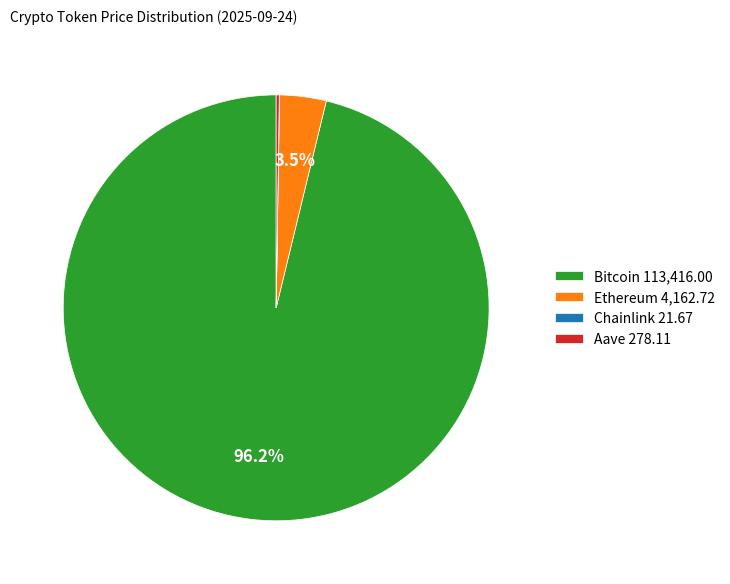

Does any single category account for the majority?

Yes